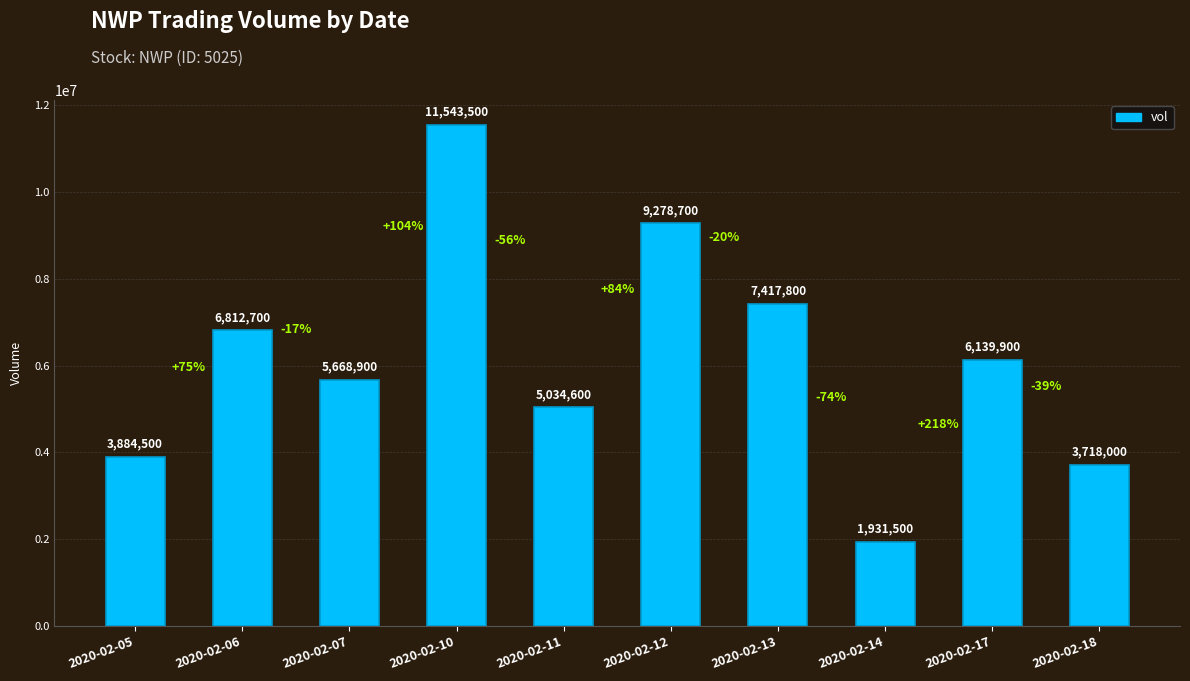

What is the sum of the values at 2020-02-11 and 2020-02-13?

12452400